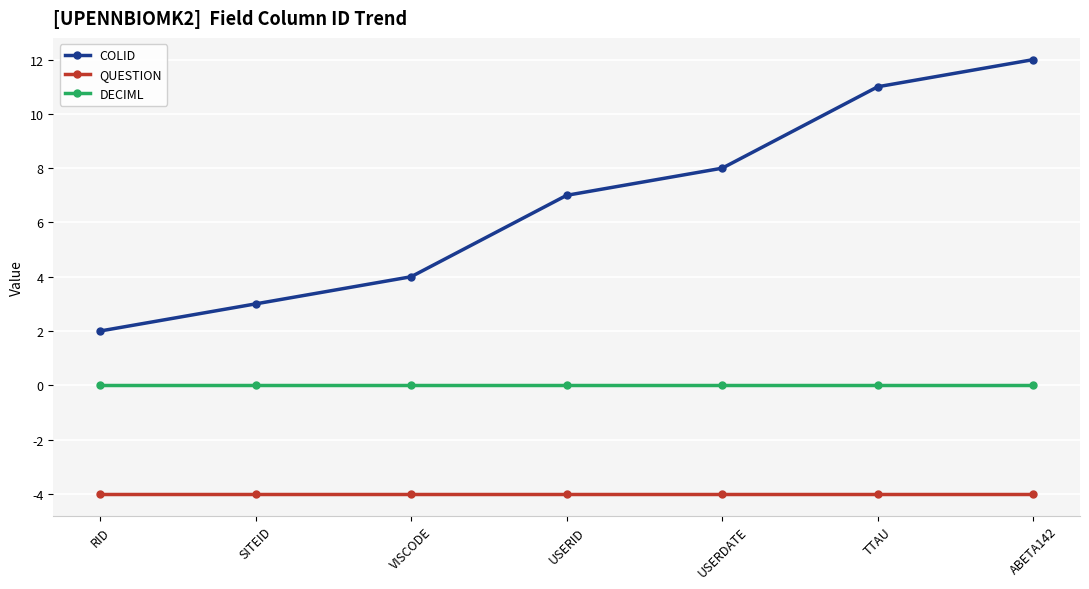

What is the difference between the second highest and second lowest values in the COLID series?

8